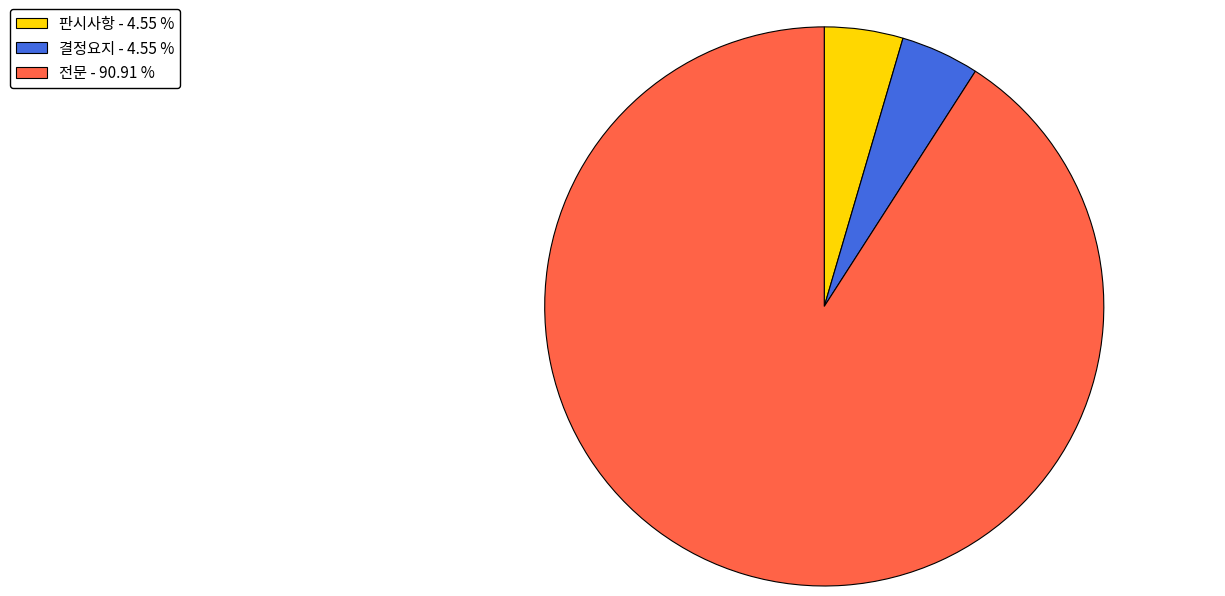

Between 판시사항 - 4.55 % and 전문 - 90.91 %, which is larger?

전문 - 90.91 %